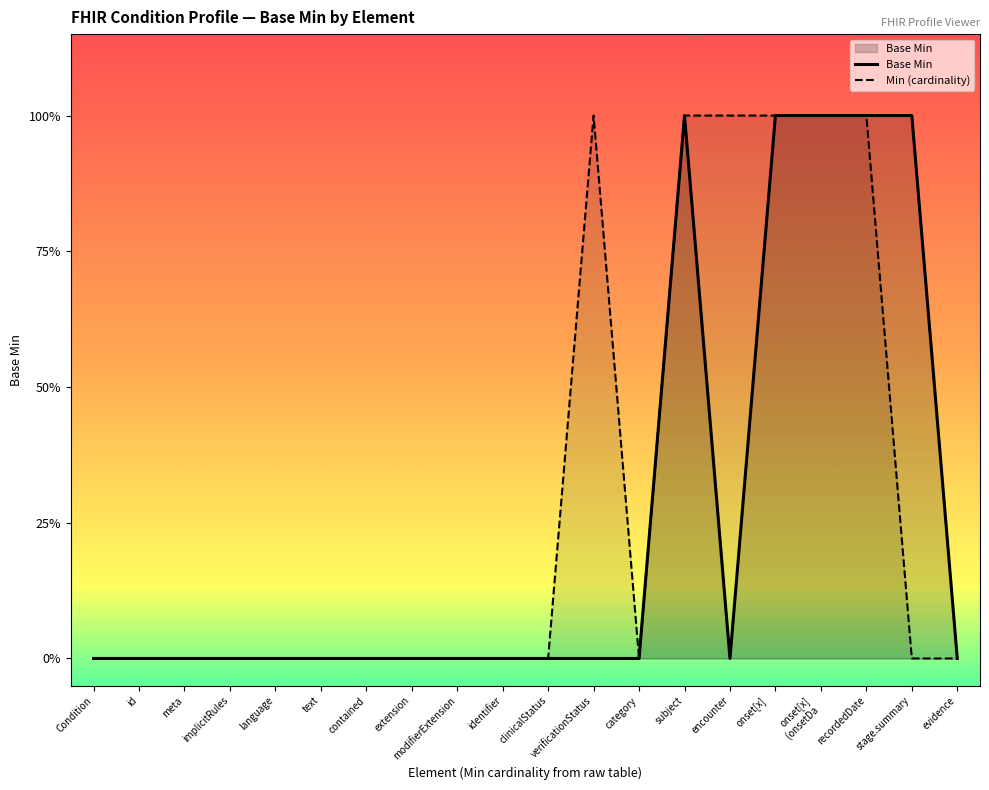

What is the greatest value displayed?

1